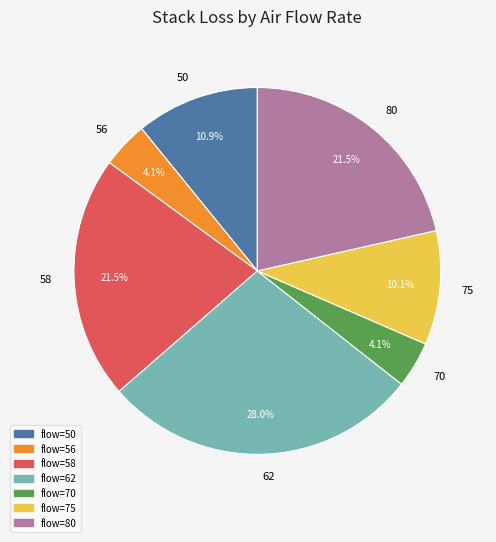

Does 50 account for over 50% of the chart?

No